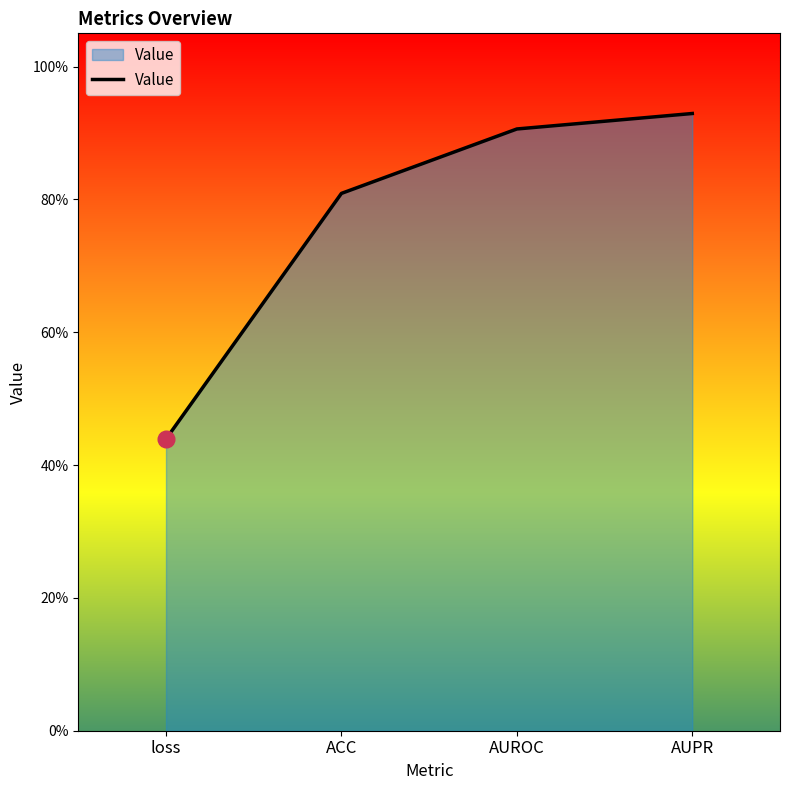

Where is the data nearest to the value 0?

loss